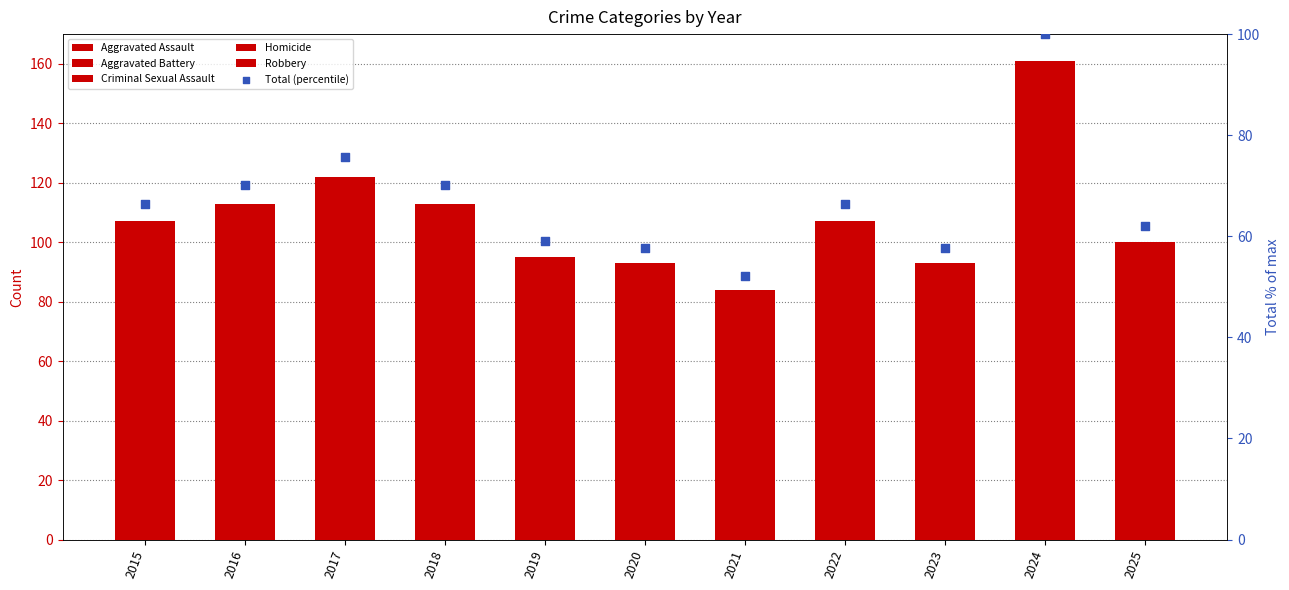

Is the value of Aggravated Battery at 2019 greater than the value of Criminal Sexual Assault at 2017?

Yes